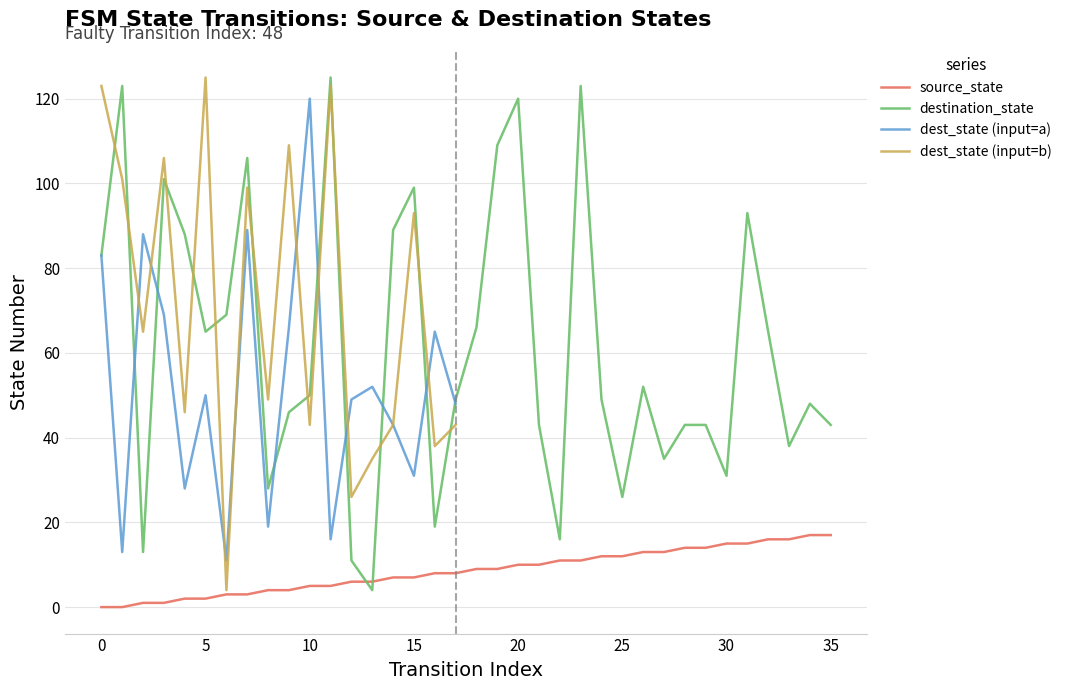

What value does the destination_state series have at 9, to the nearest 50?

50